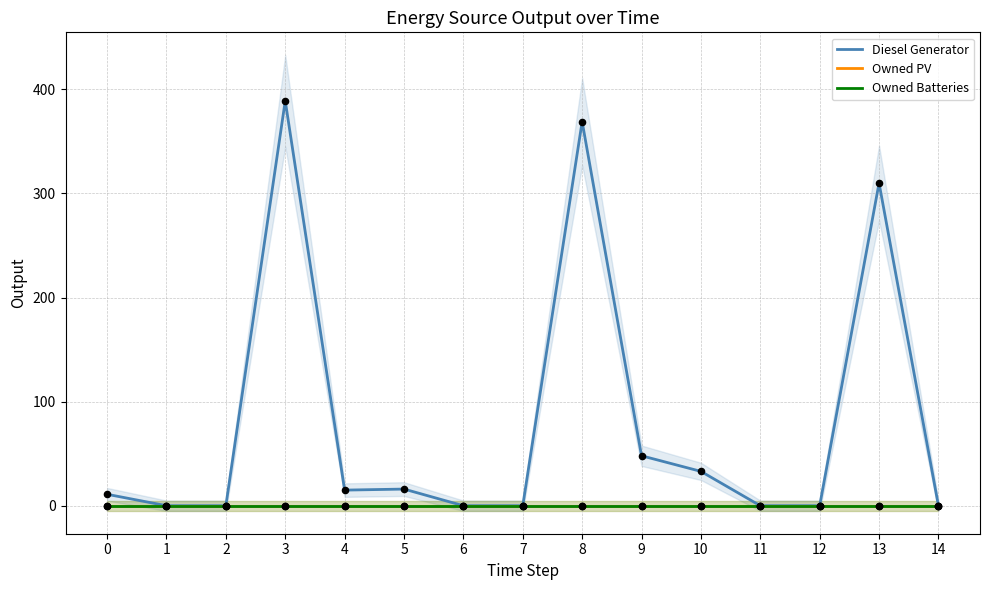

Which series contains the highest Y value?

Diesel Generator